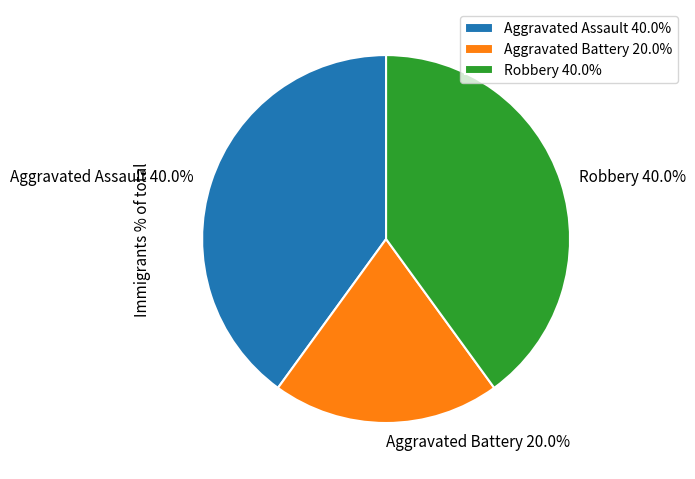

What percentage is the Aggravated Battery slice, to the nearest percent?

20%